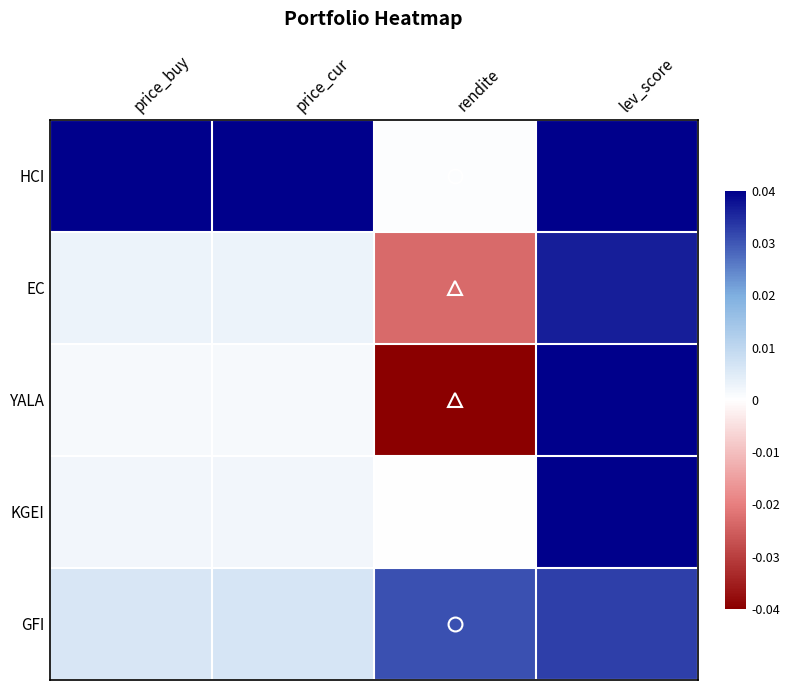

What is the total value across all series at rendite?

-0.8